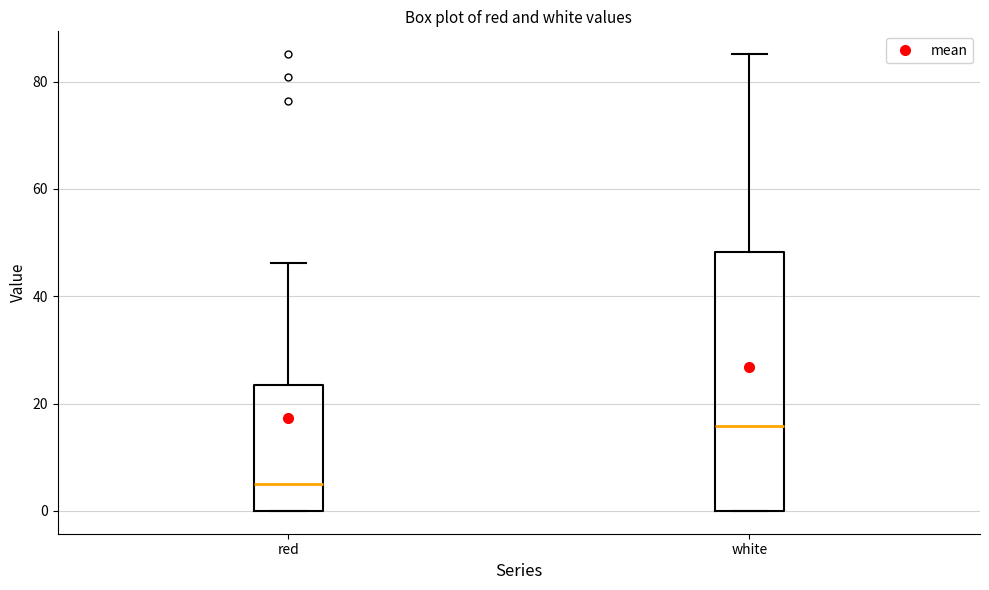

Reading left to right, transcribe this box plot: for each box, give where its median line is, the range the box spans, and where its two whiskers end, as read against the y-axis. The values are not printed on the chart, so give them approximately, as read against the axis.

red: median 6, box 0 to 24, whiskers 0 to 46
white: median 16, box 0 to 48, whiskers 0 to 86